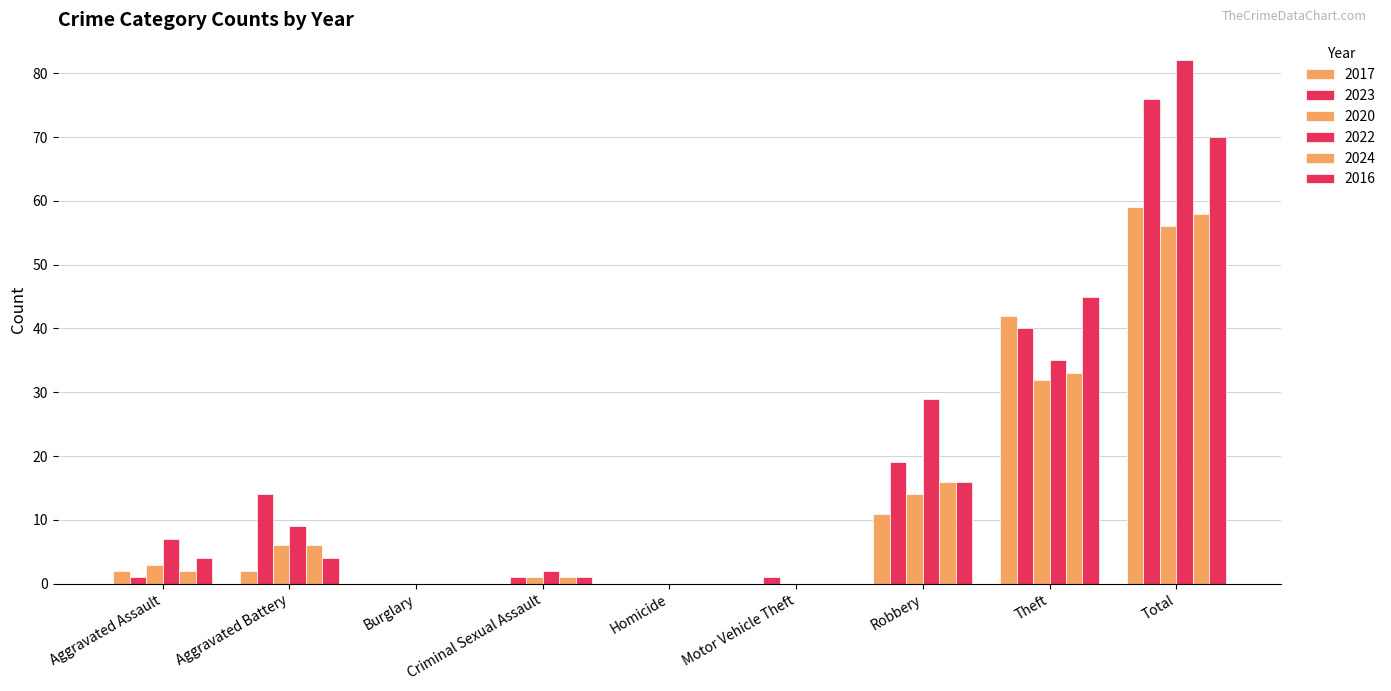

Are the bars grouped side by side (vs. stacked)?

Yes